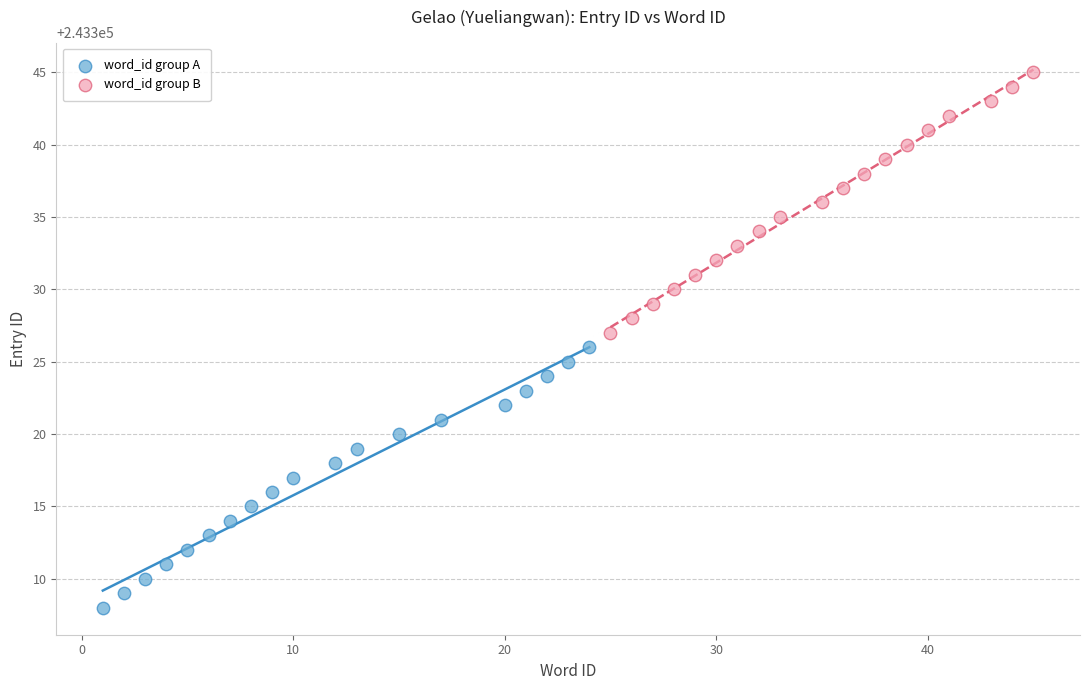

Which series contains the lowest Y value?

word_id group A